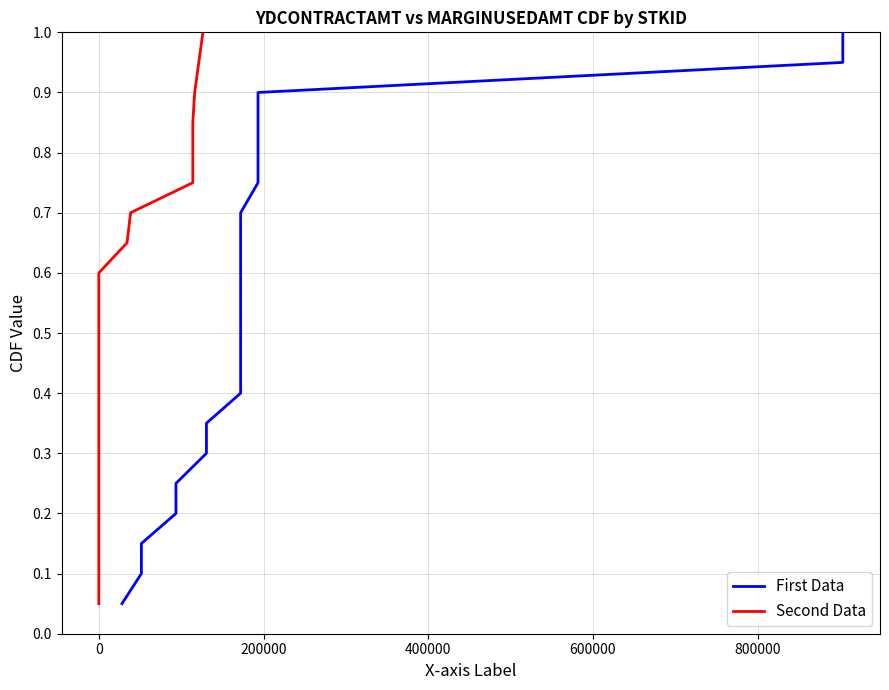

The First Data series shows 0.1 at 600000. True or false?

False